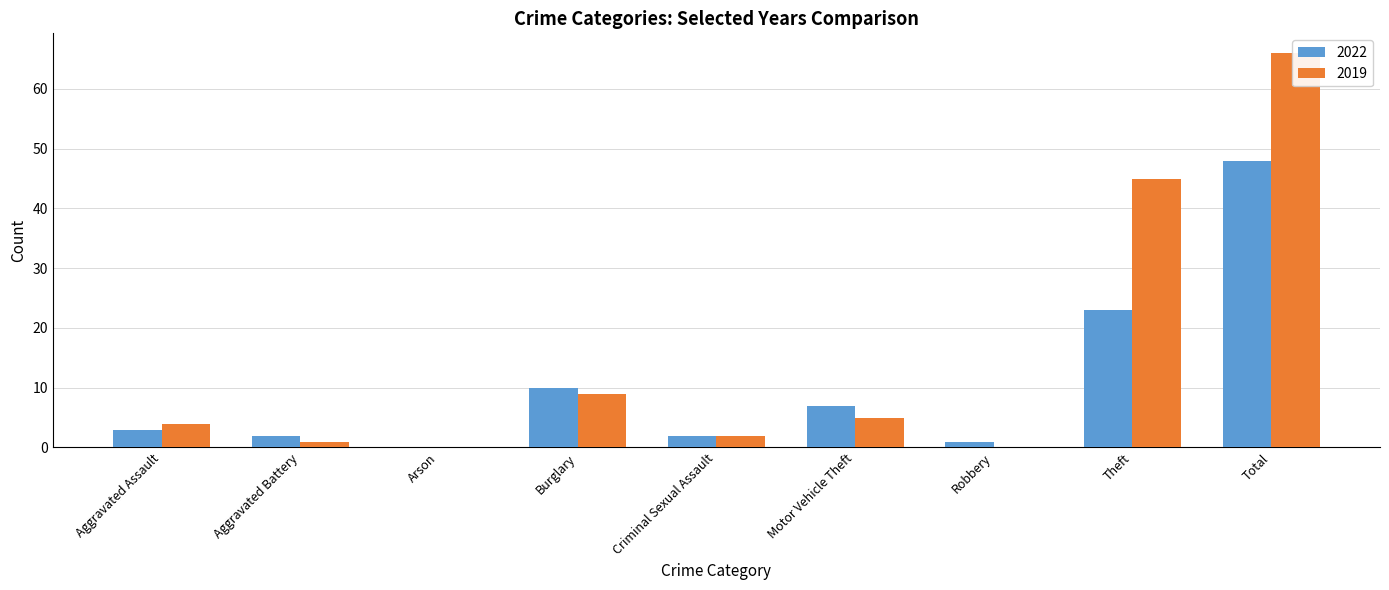

Which category has the lowest value across all series?

Arson